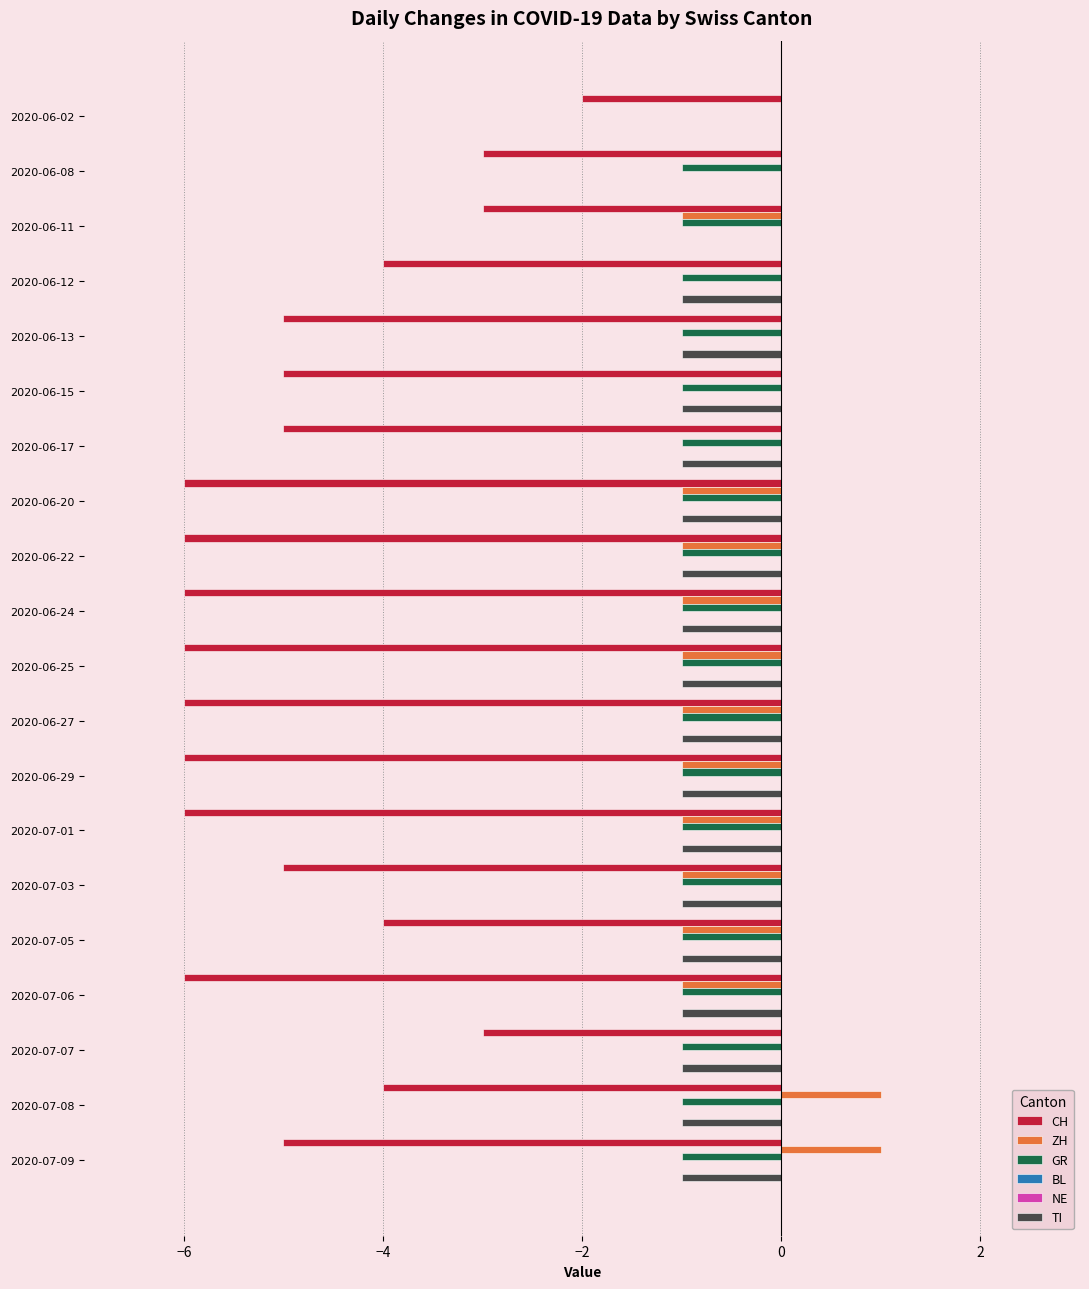

Read the TI value at 2020-06-17.

-1.0